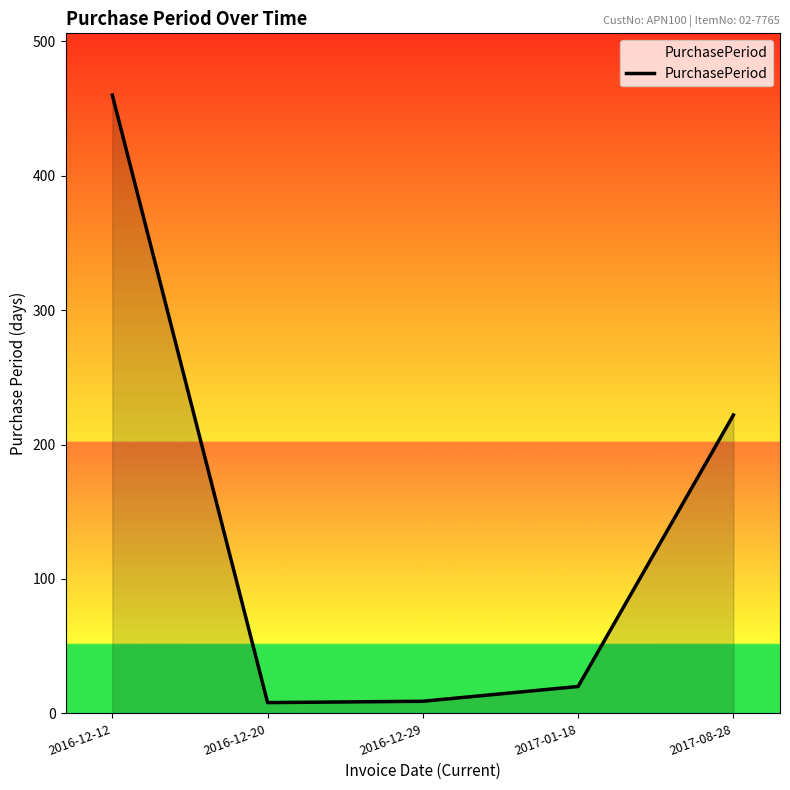

Which has a higher value, 2017-01-18 or 2017-08-28?

2017-08-28